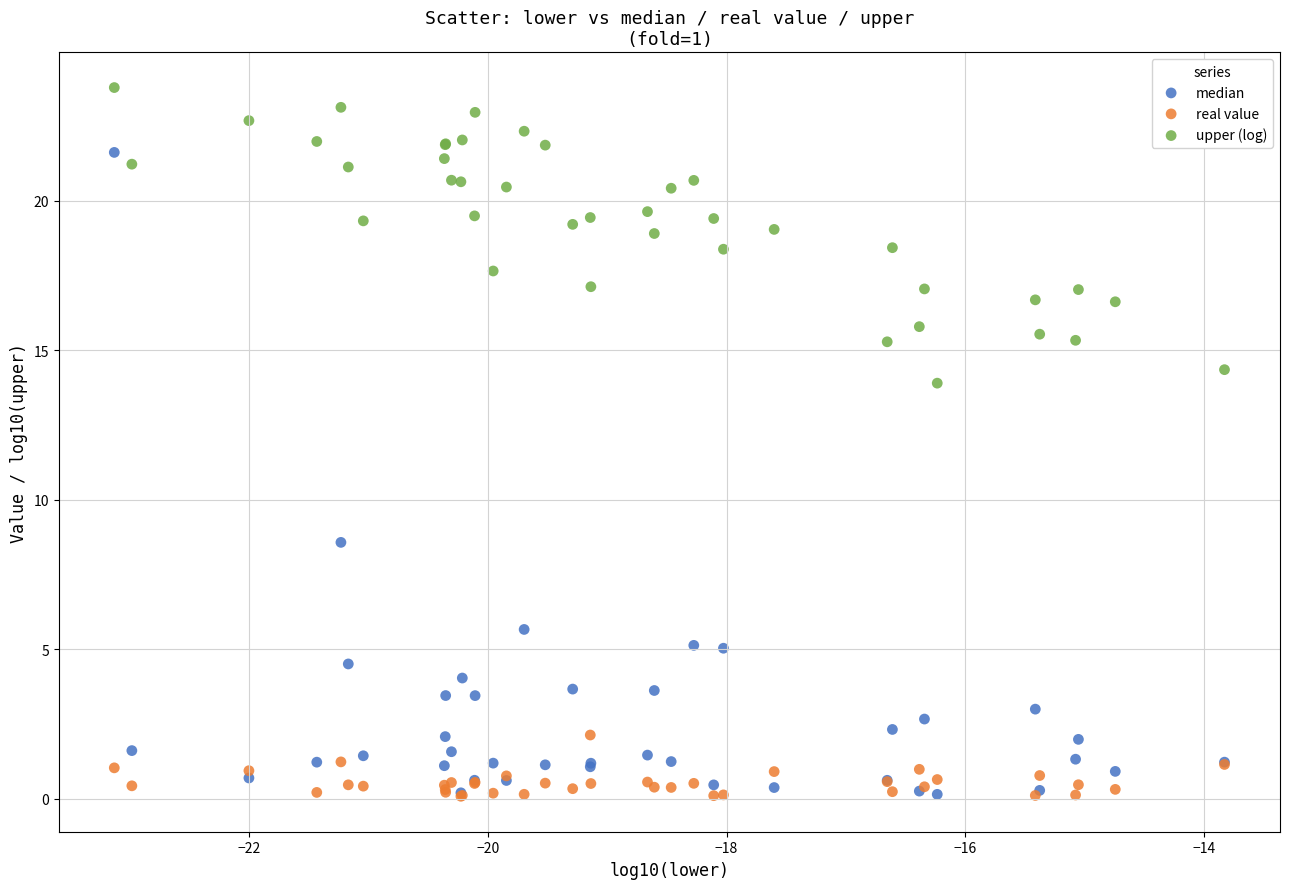

Which series reaches the maximum Y coordinate?

upper (log)